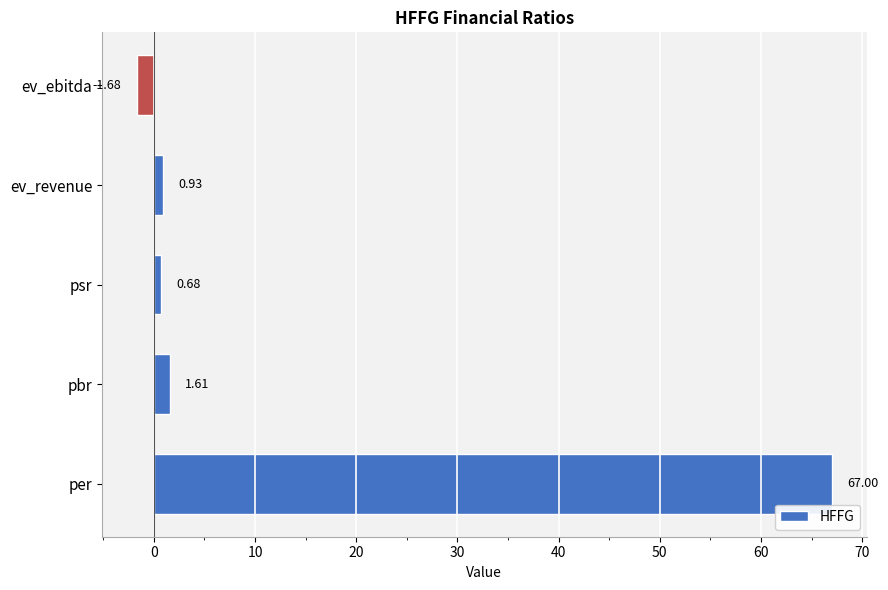

What is the average value?

13.7